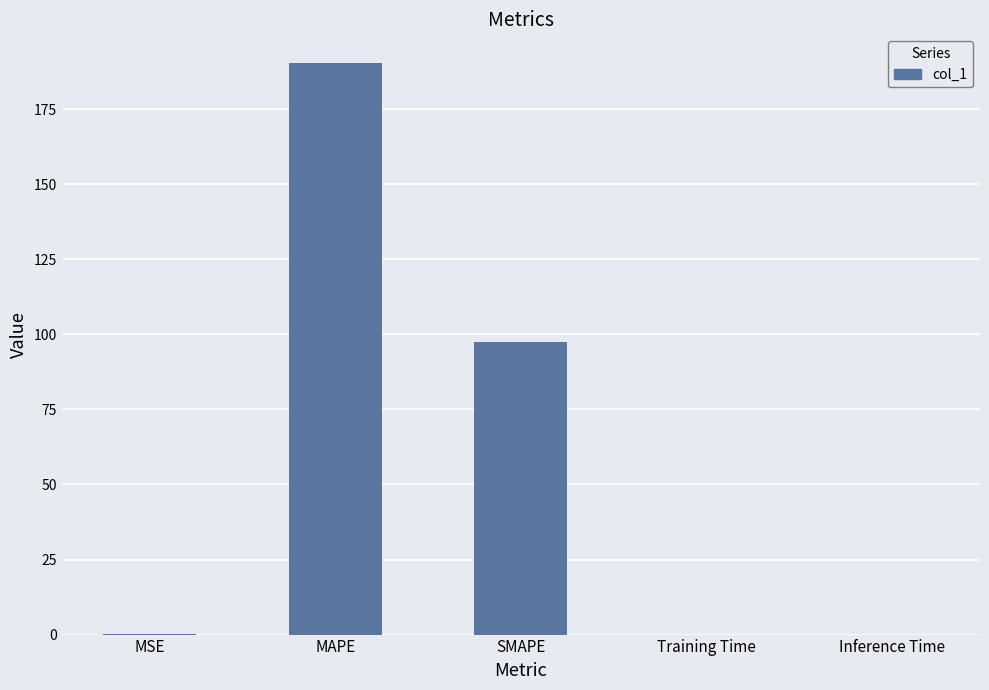

How many distinct data groups are displayed?

1